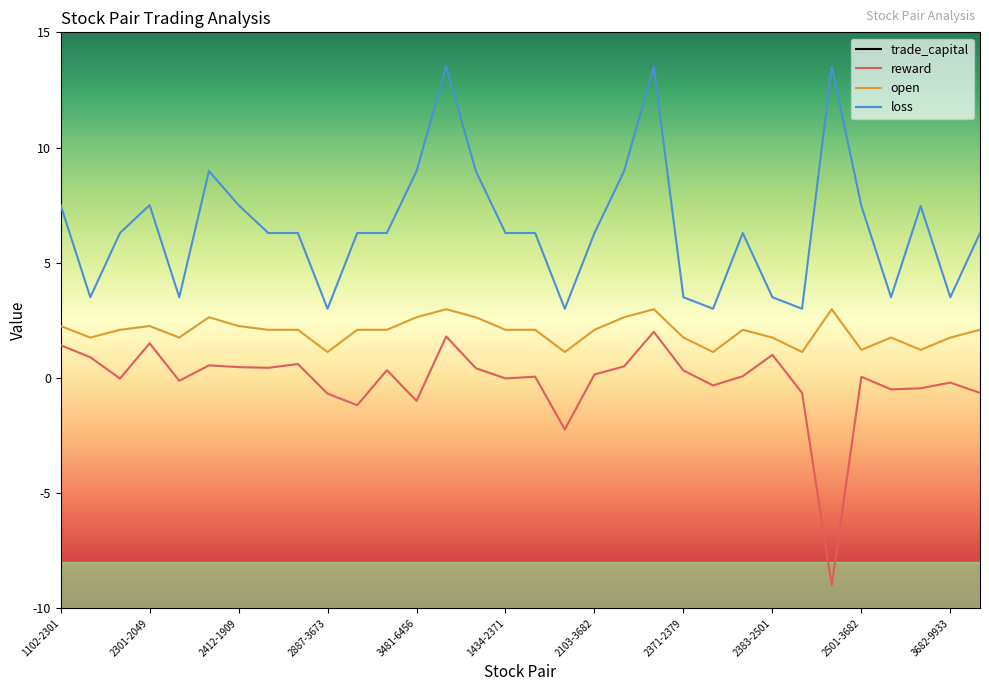

What is the spread (max minus min) of values at 2383-3682?

158.6